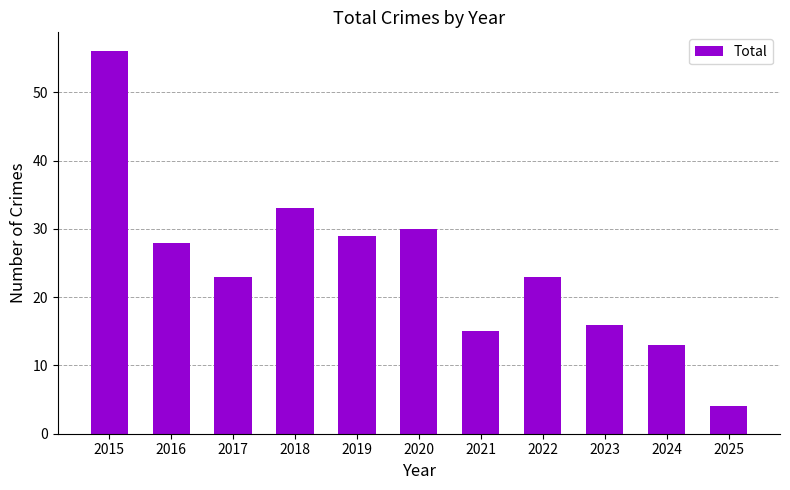

True or false: the data shows 15 at 2021.

True